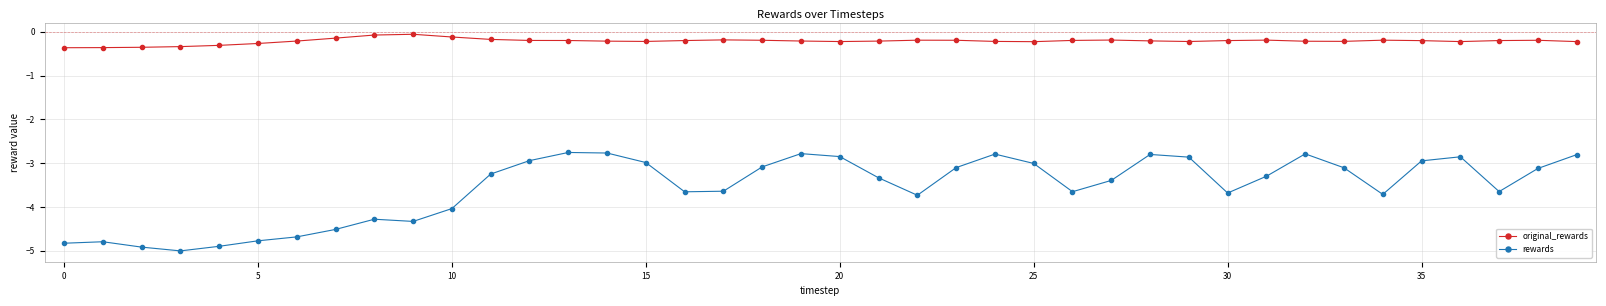

Which series has the widest spread of values?

rewards